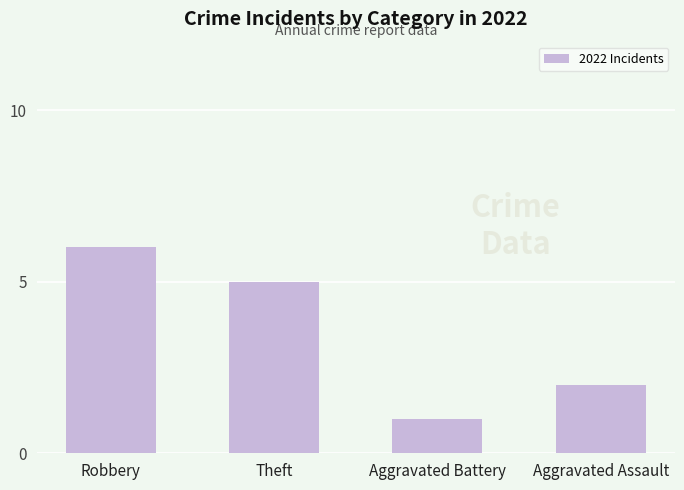

What is the greatest value displayed?

6